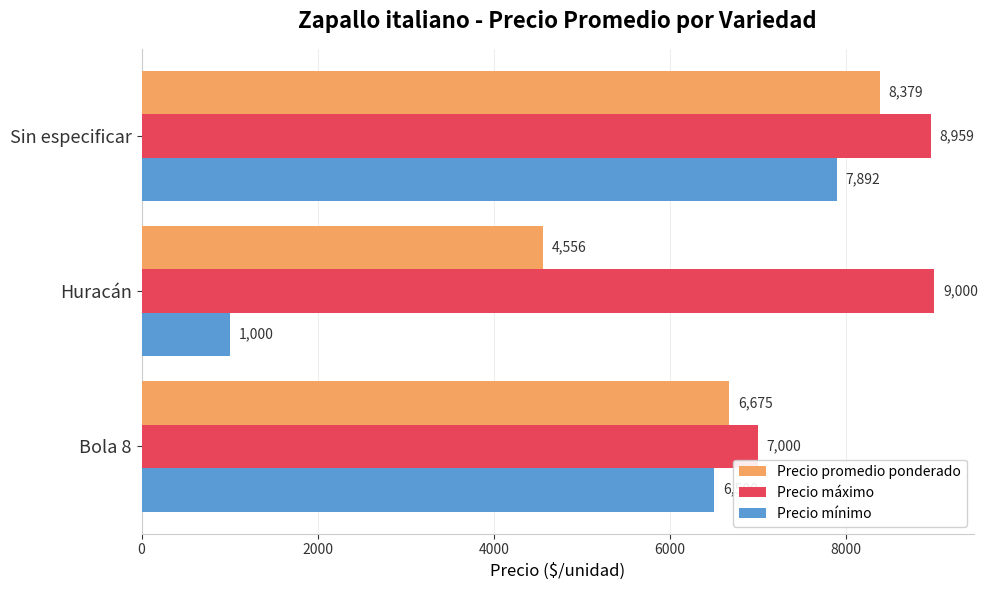

What is the lowest value of the Precio promedio ponderado series?

4556